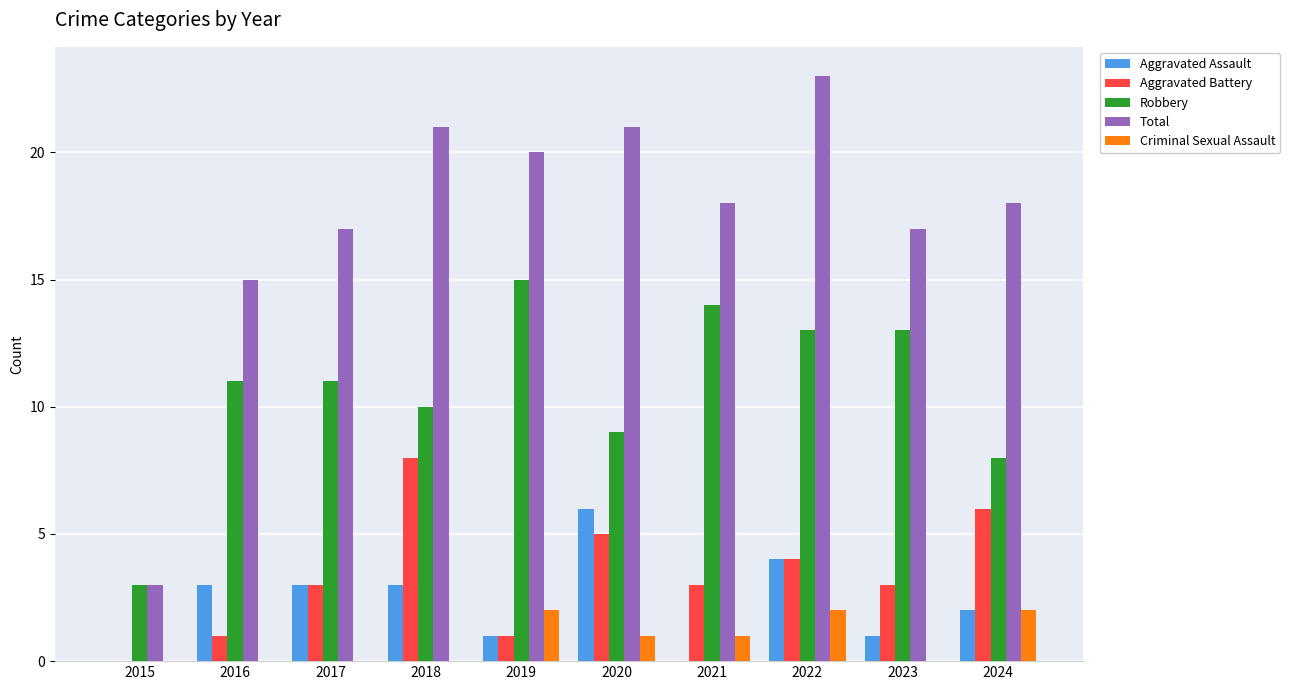

Between 2017 and 2020, which series saw the biggest shift?

Total